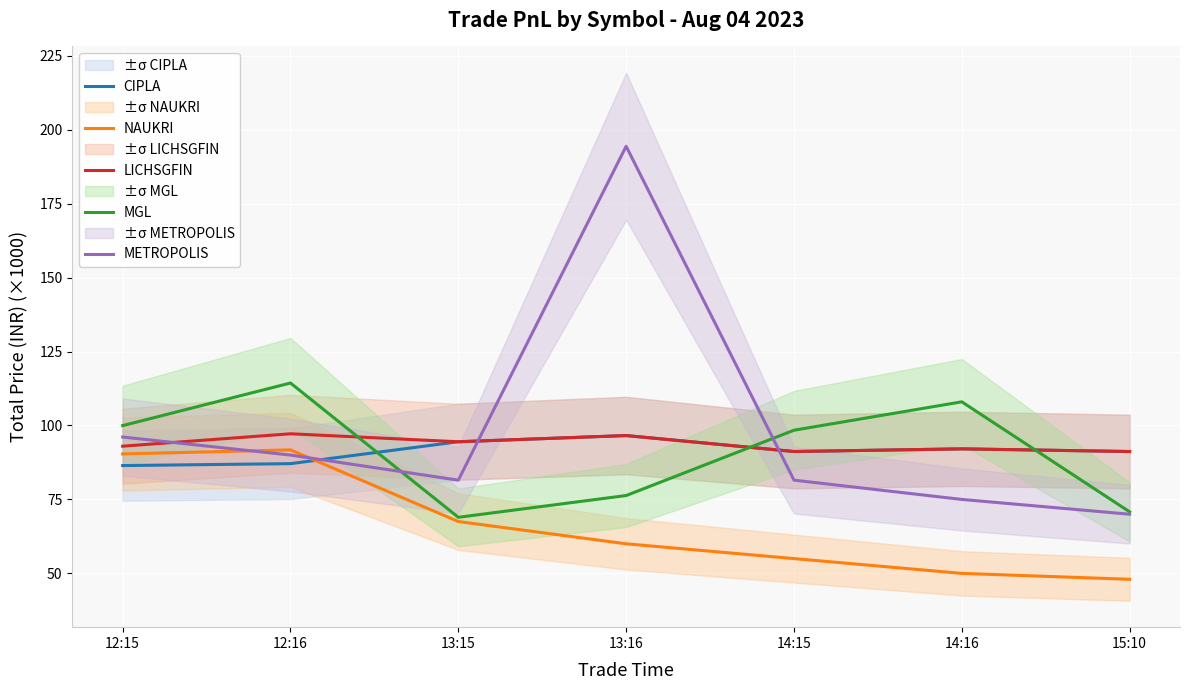

How many data points in NAUKRI are above 60?

3